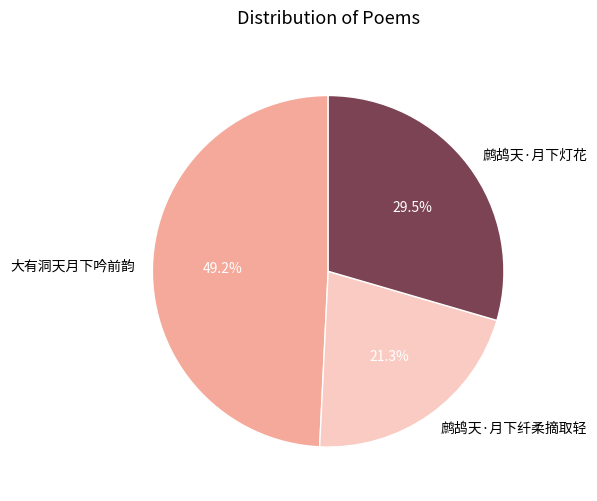

To the nearest percent, what percentage of the pie is 大有洞天月下吟前韵?

49%